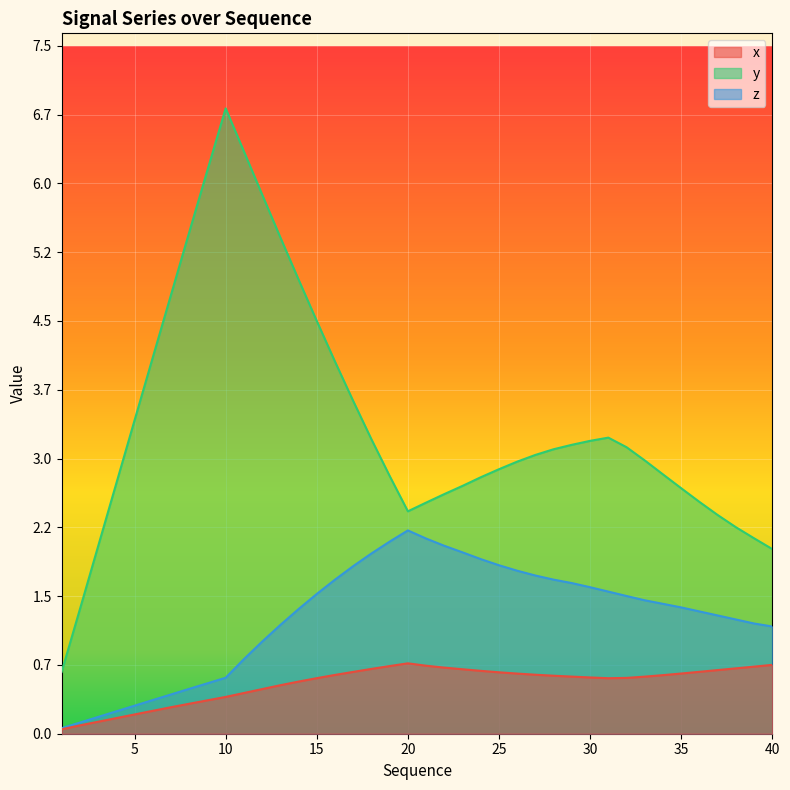

True or false: z and y intersect in this chart.

False